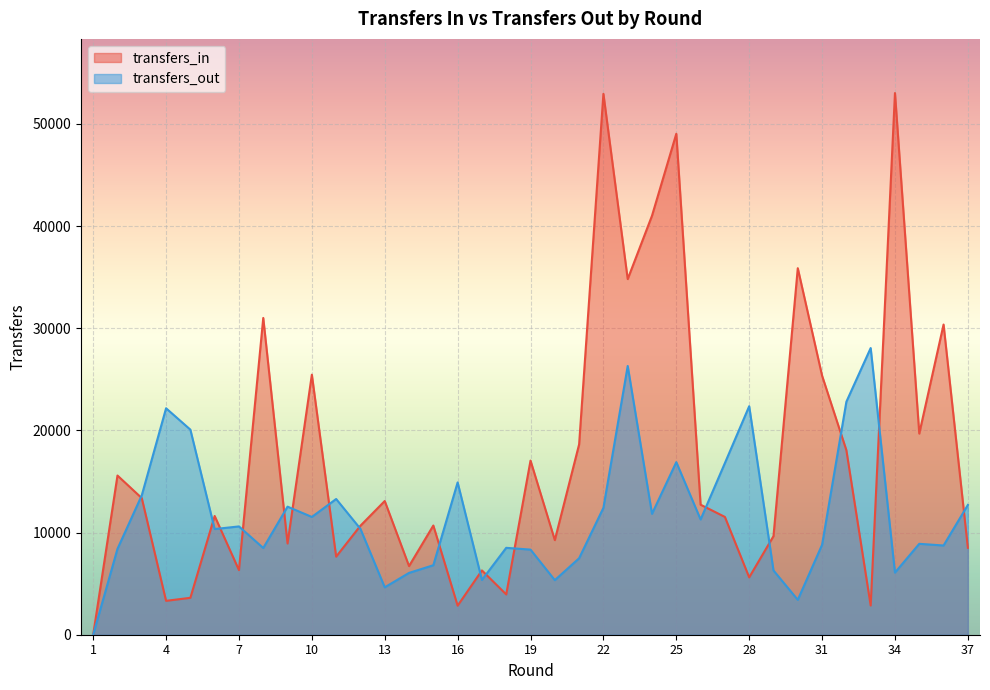

Where do transfers_out and transfers_in first cross each other?

2 and 3